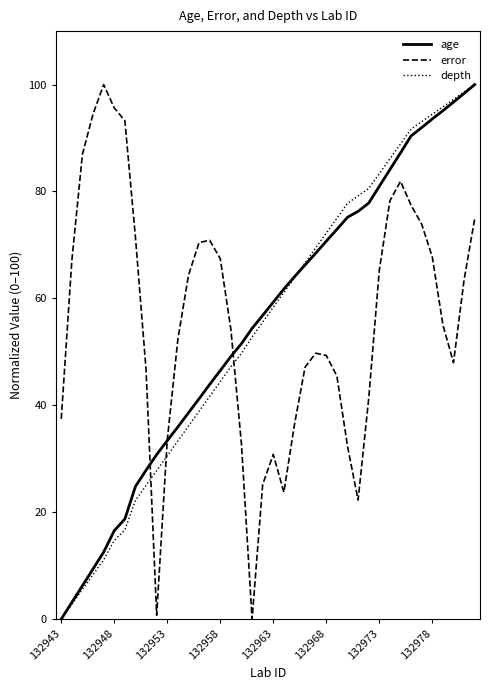

What is the highest value of the depth series?

100.0